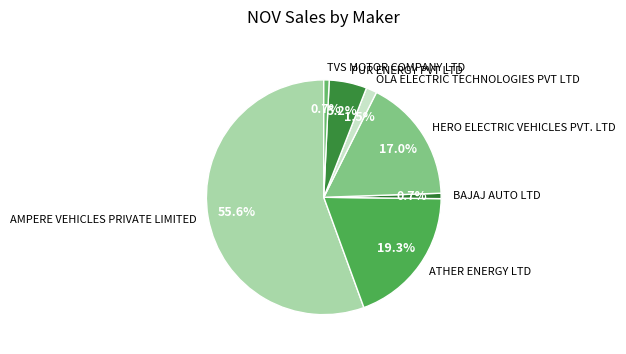

Between OLA ELECTRIC TECHNOLOGIES PVT LTD and BAJAJ AUTO LTD, which is larger?

OLA ELECTRIC TECHNOLOGIES PVT LTD